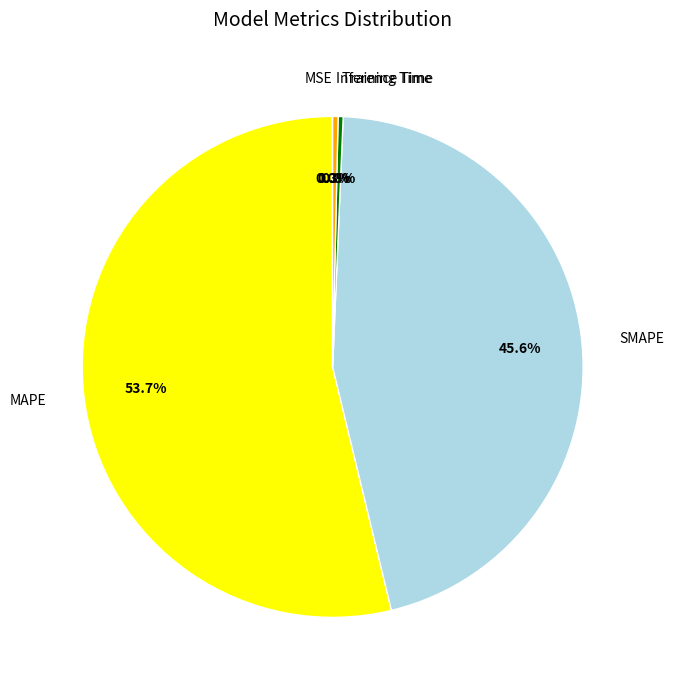

To the nearest percent, what is the average slice percentage?

20%